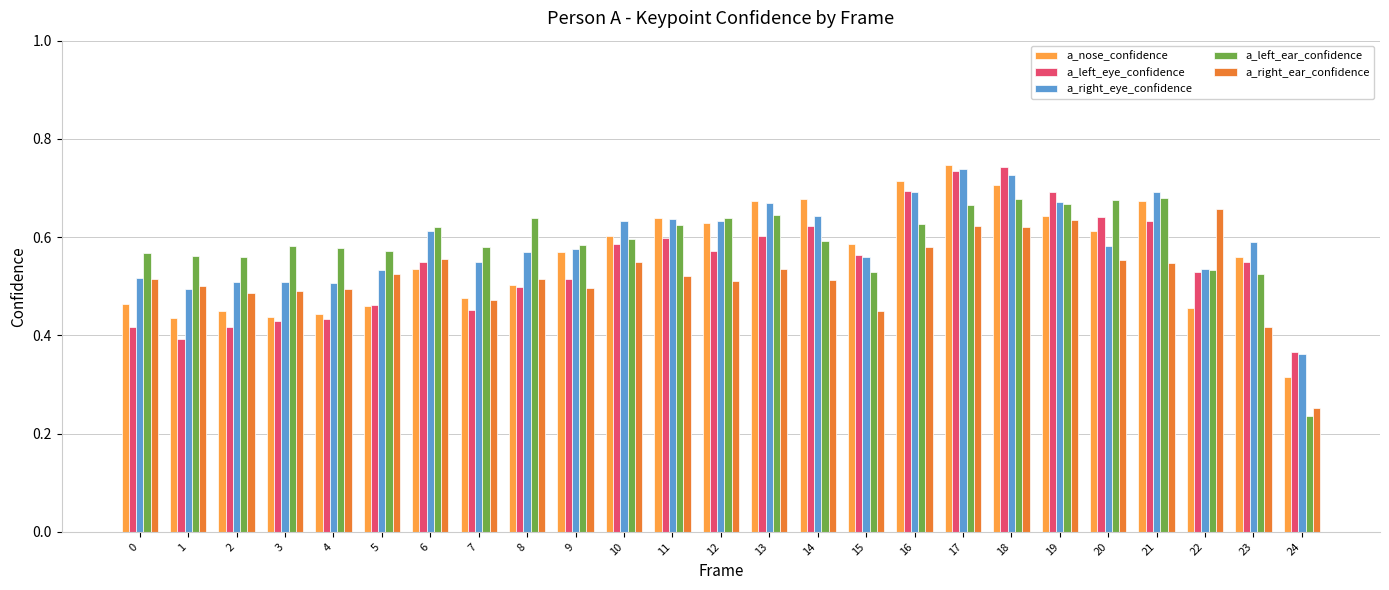

What is the sum of all a_left_eye_confidence values?

13.7